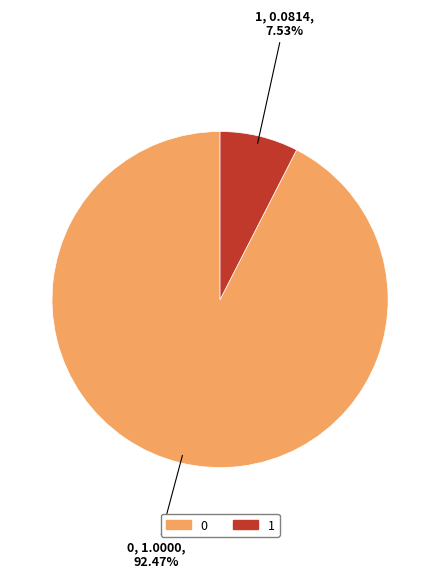

What is the smallest slice in the pie chart?

1